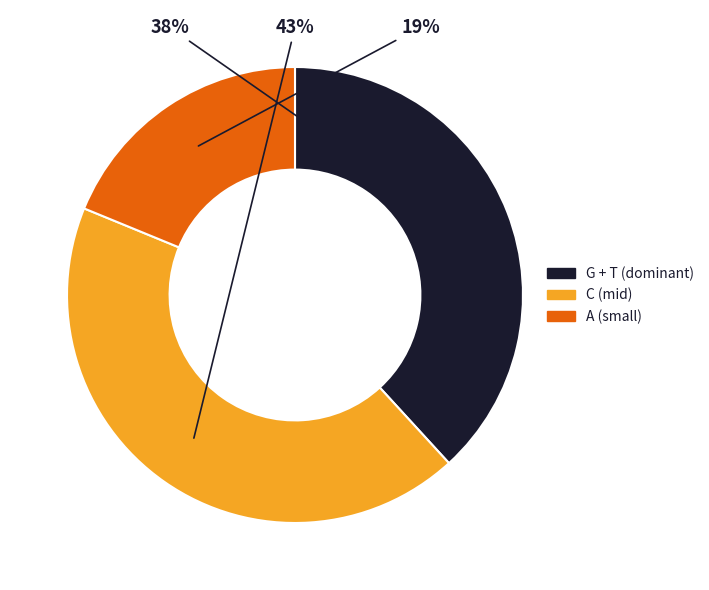

Is there a majority slice in this chart?

No